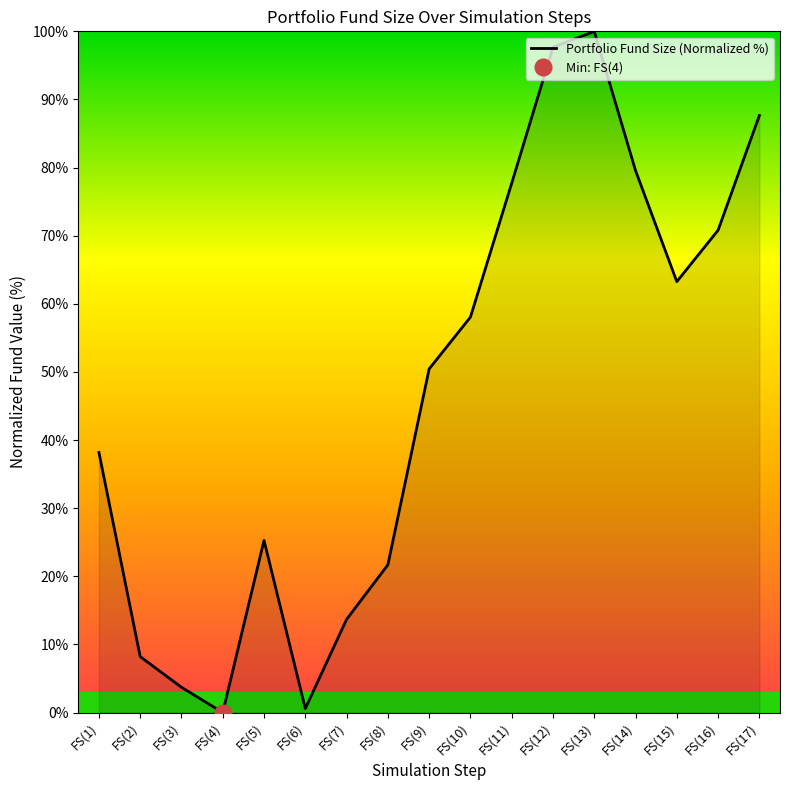

Where does the data first go above 50?

FS(9)